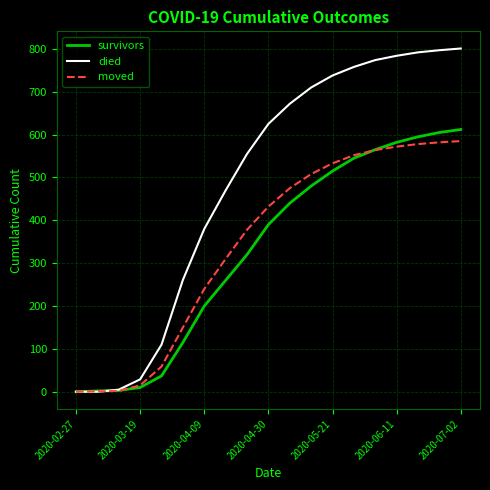

How many values in the moved series are below 432?

9